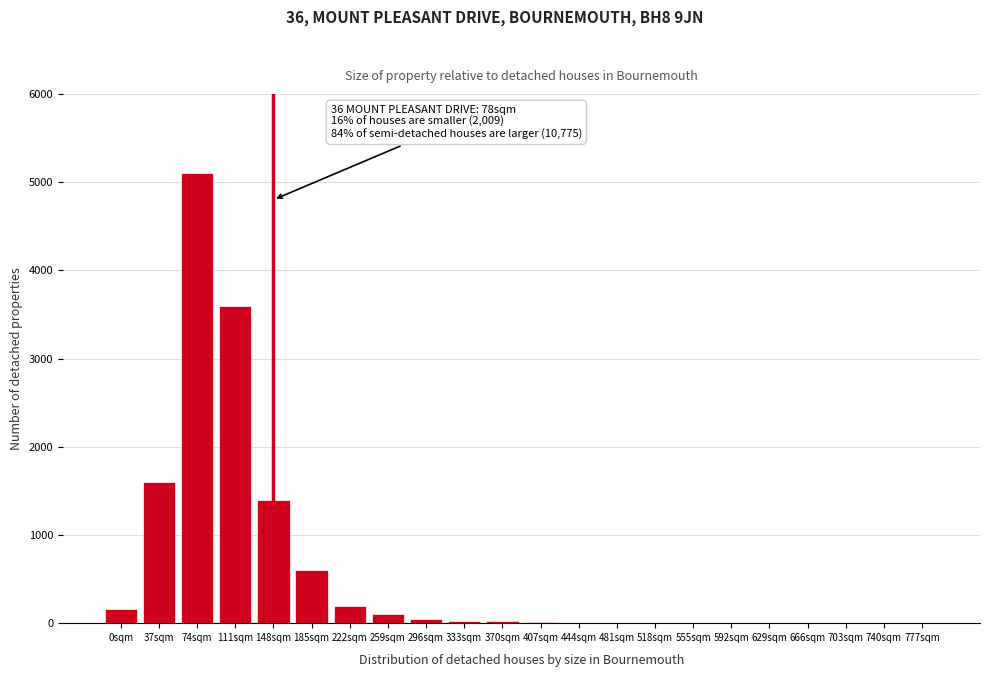

The chart shows a value of 0 at 666sqm. True or false?

True